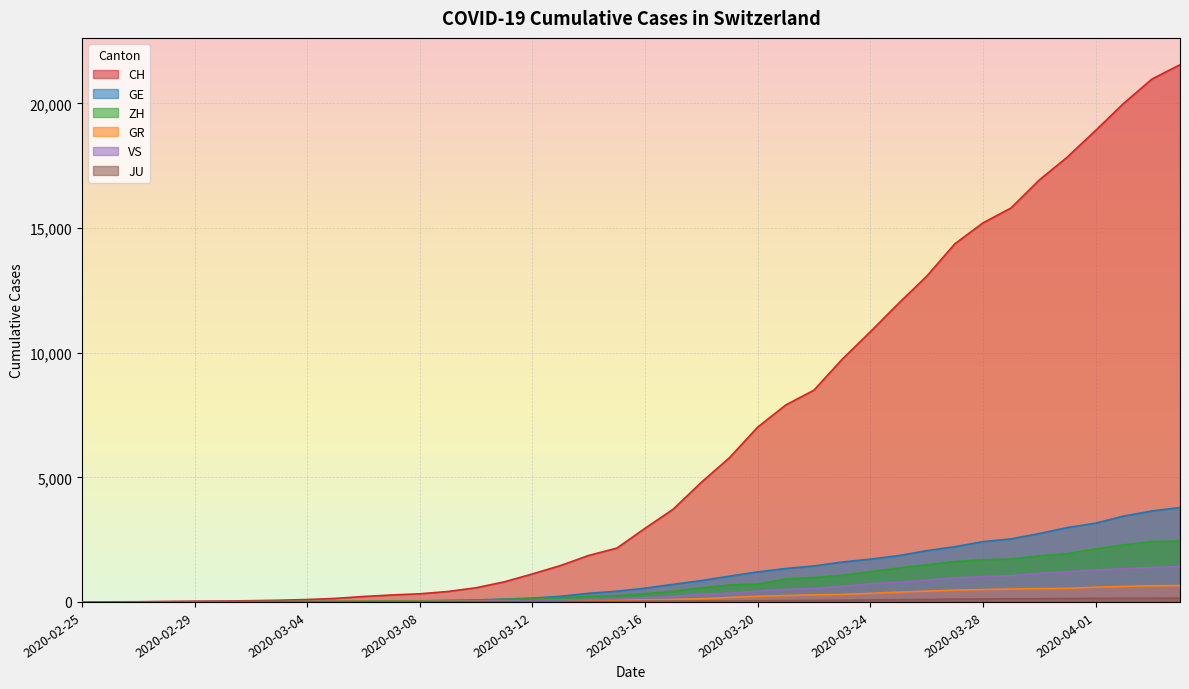

What is the difference between the maximum and minimum values in the JU series?

154